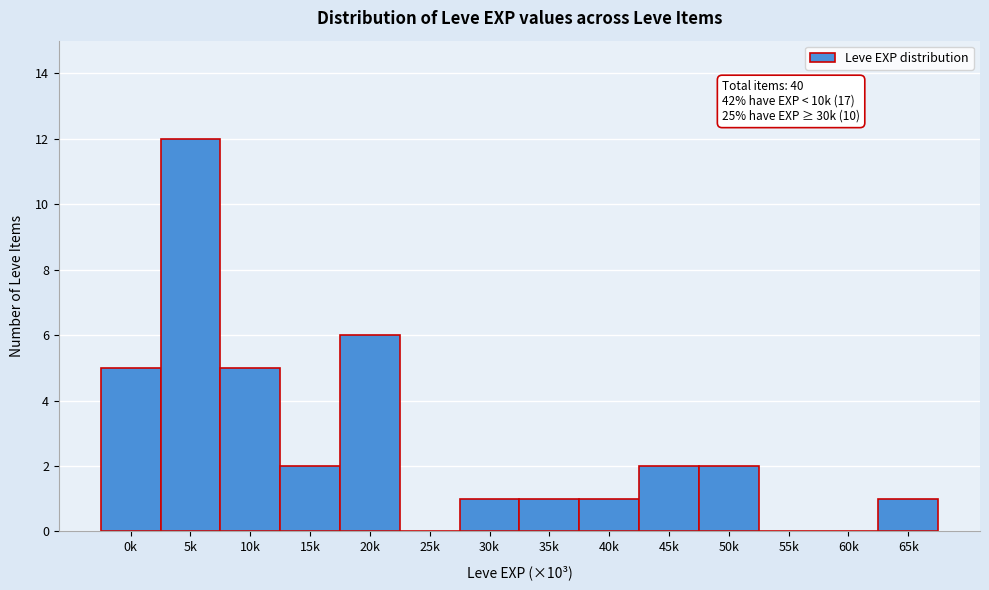

Reading left to right, transcribe all the data shown in this chart.

0k=5	5k=12	10k=5	15k=2	20k=6	25k=0	30k=1	35k=1	40k=1	45k=2	50k=2	55k=0	60k=0	65k=1